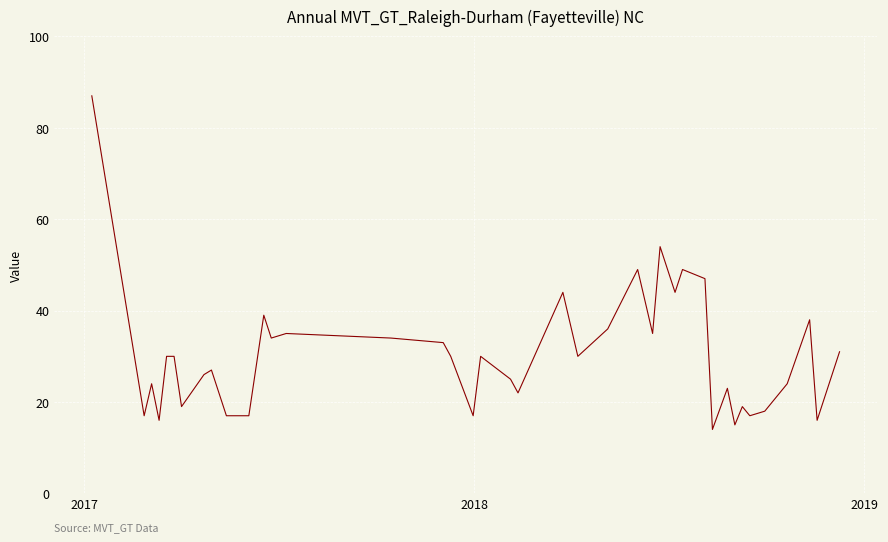

What is the smallest value displayed?

14